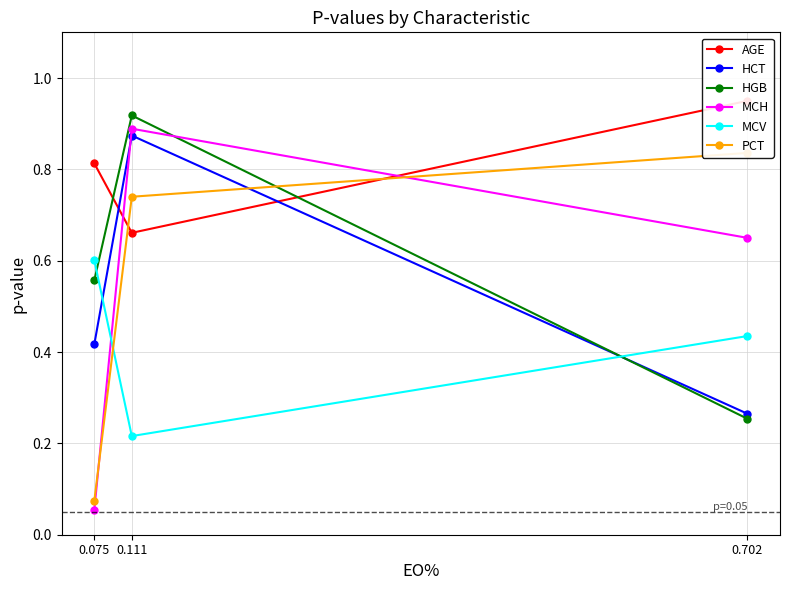

Does the chart display data point markers on the line(s)?

Yes